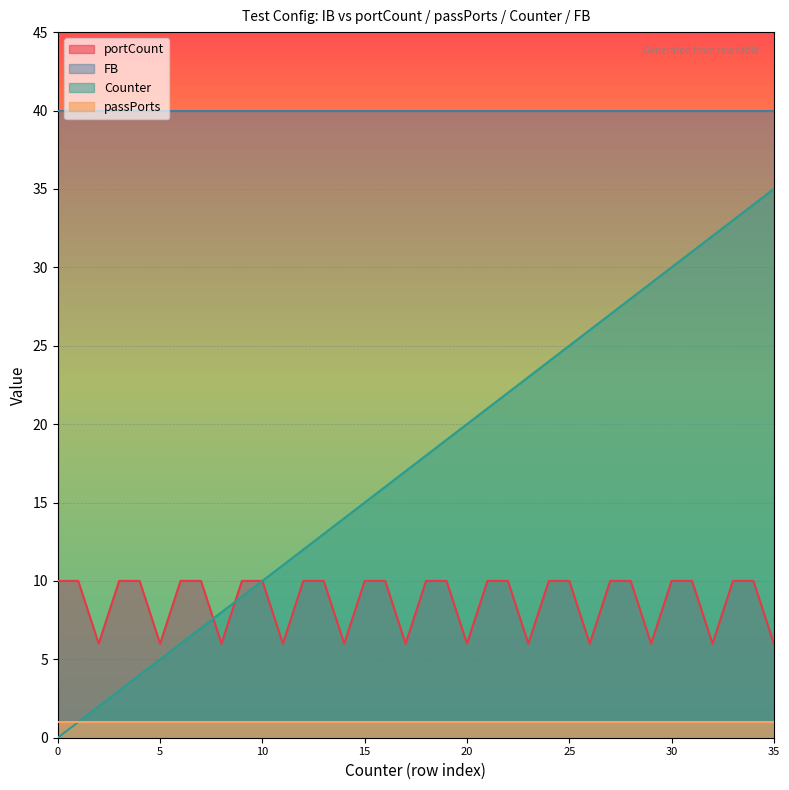

True or false: Counter has a value of 48 at 31.

False